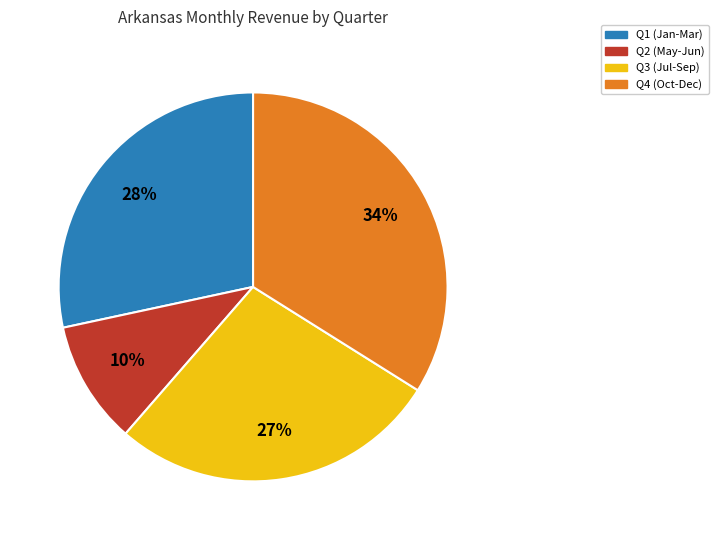

How many segments does this pie chart have?

4